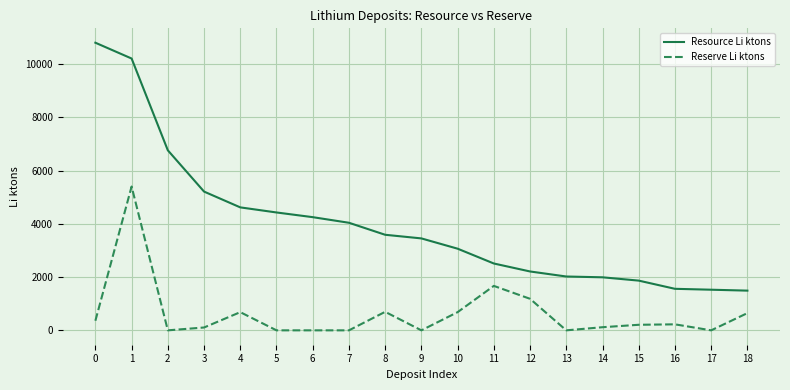

List the series in order of their overall mean, highest first.

Resource Li ktons, Reserve Li ktons